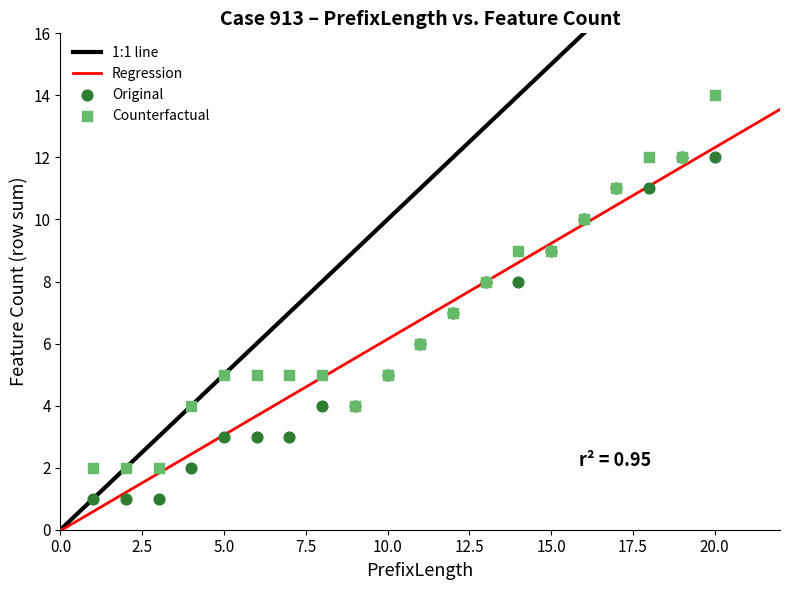

Which series has the largest Y range (max minus min)?

Counterfactual